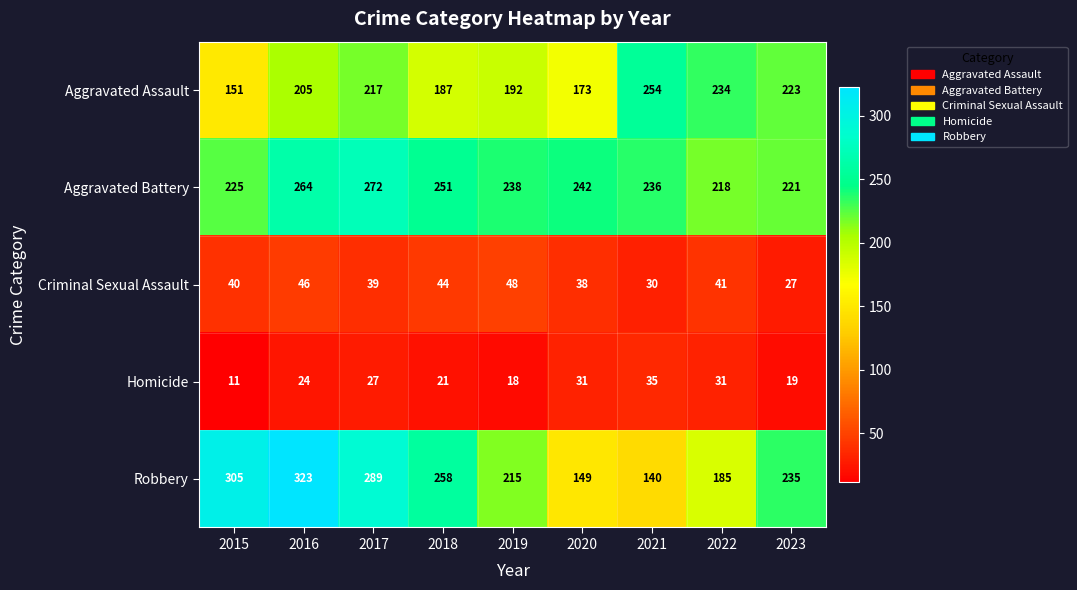

What is the difference between the second highest and minimum values in the Aggravated Battery series?

46